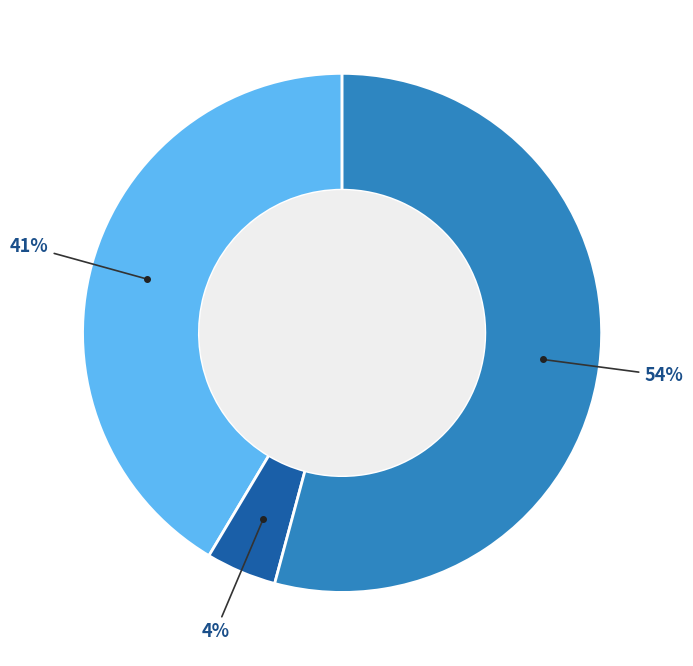

Is there any slice that represents more than half of the pie?

Yes